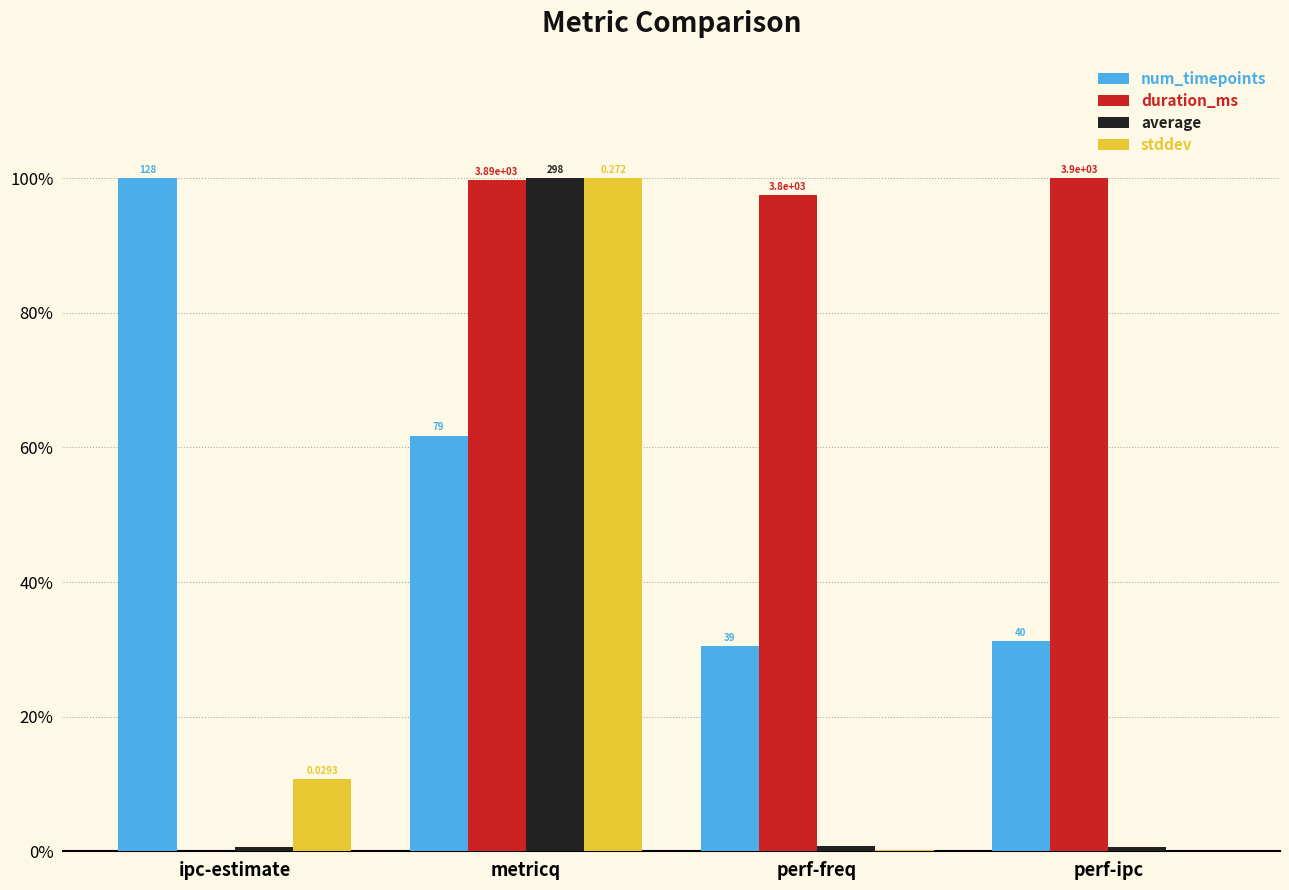

What position from the left is perf-ipc?

4